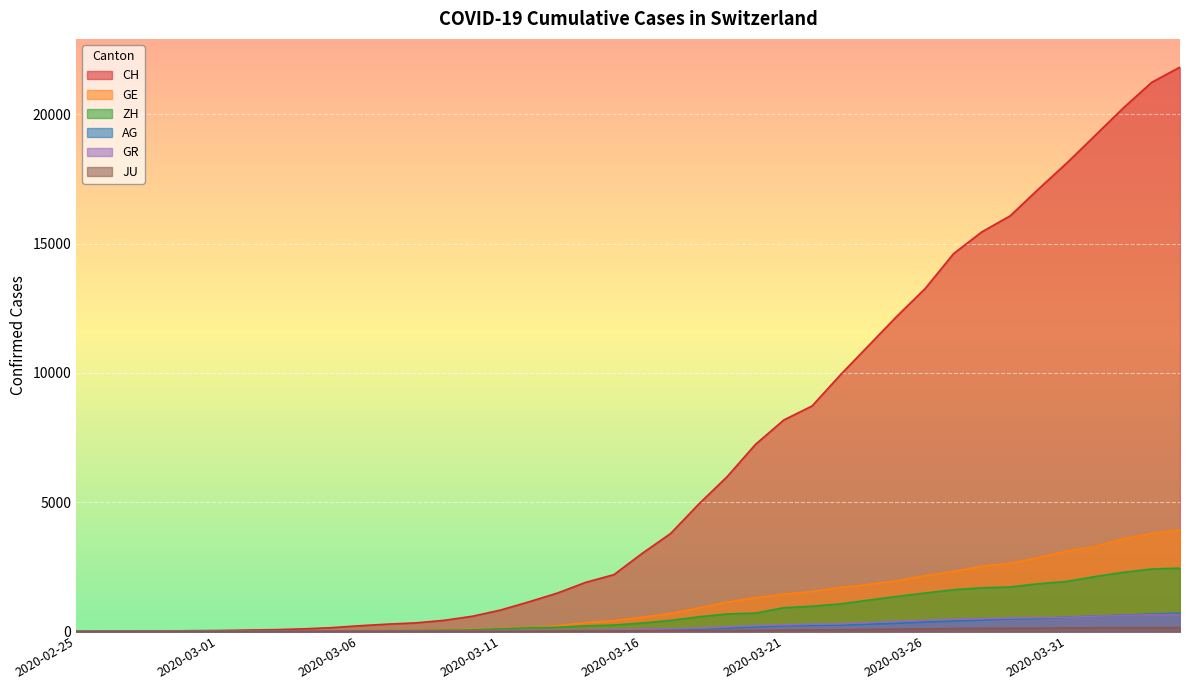

What is the sum of the CH values at 2020-03-18 and 2020-03-12?

6082